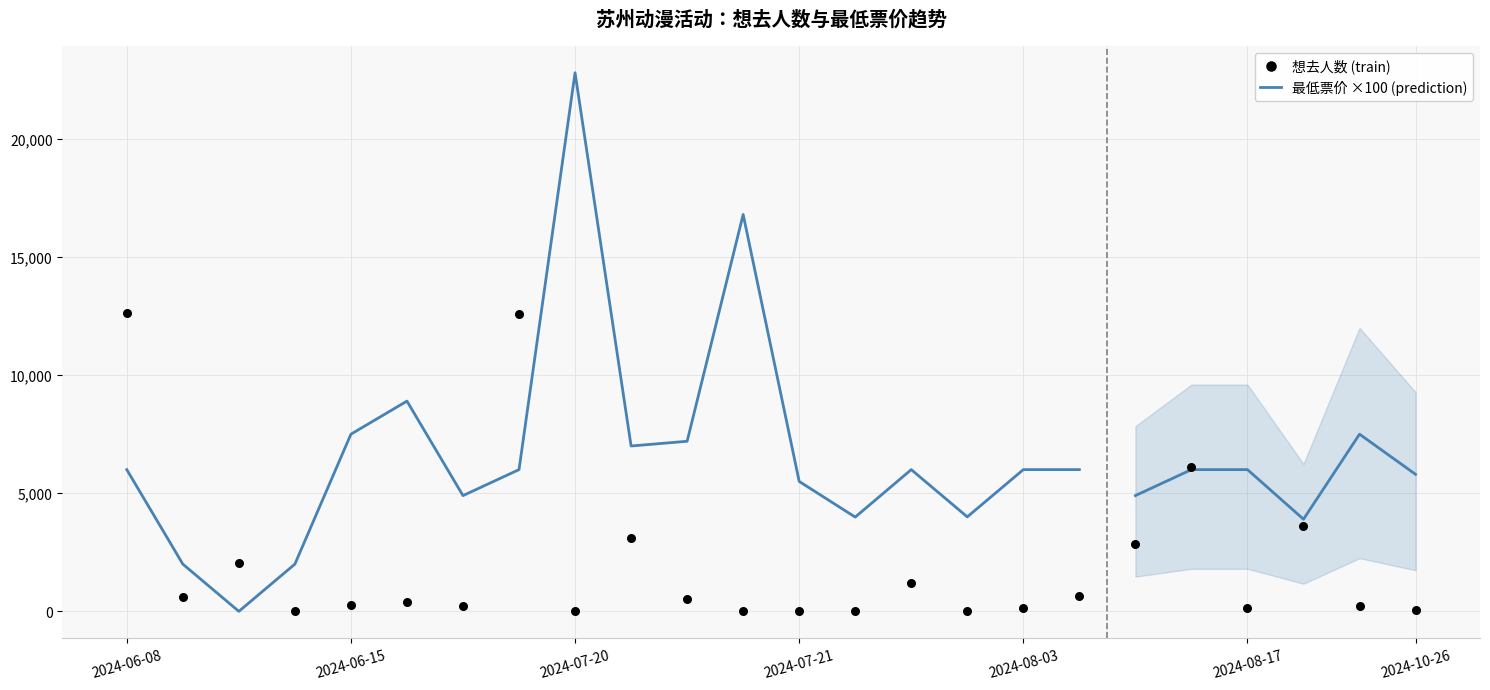

Is the value of 想去人数 (train) at 7 greater than the value of 最低票价 ×100 (prediction) at 14?

Yes